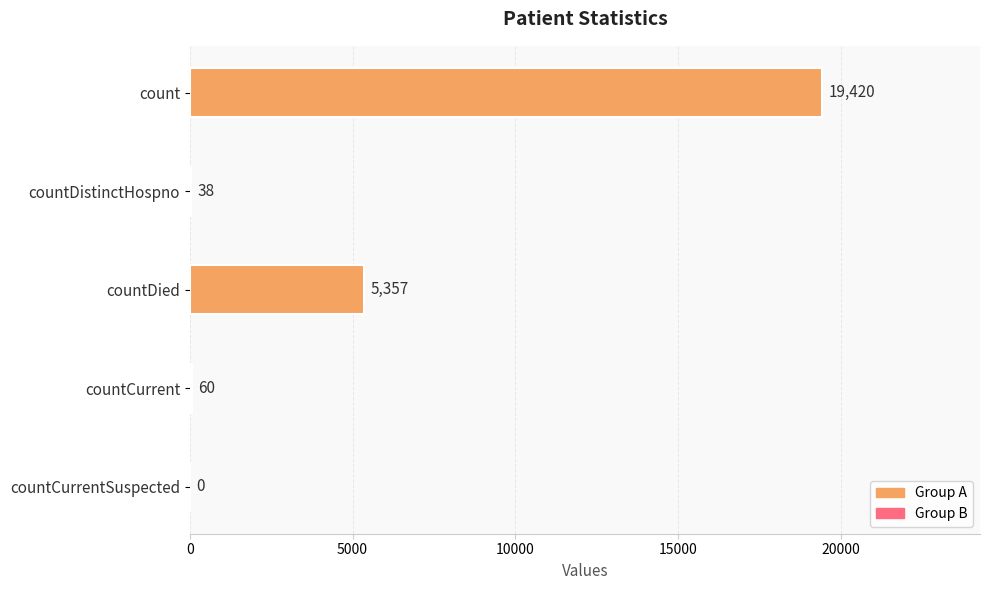

What is the average value?

4975